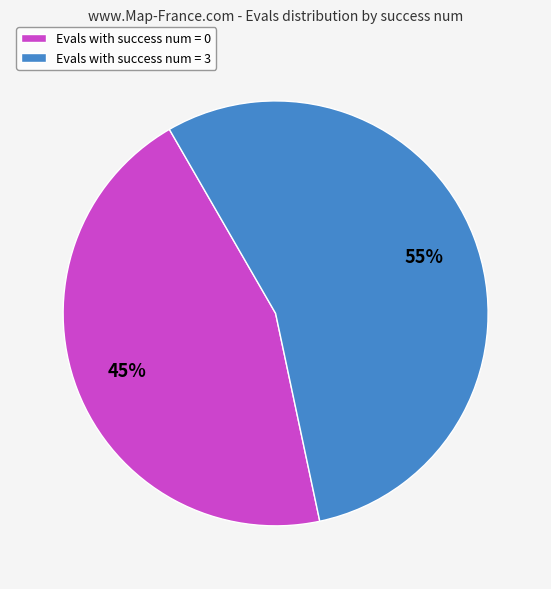

To the nearest percent, what is the difference between the largest and smallest slice percentages?

10%